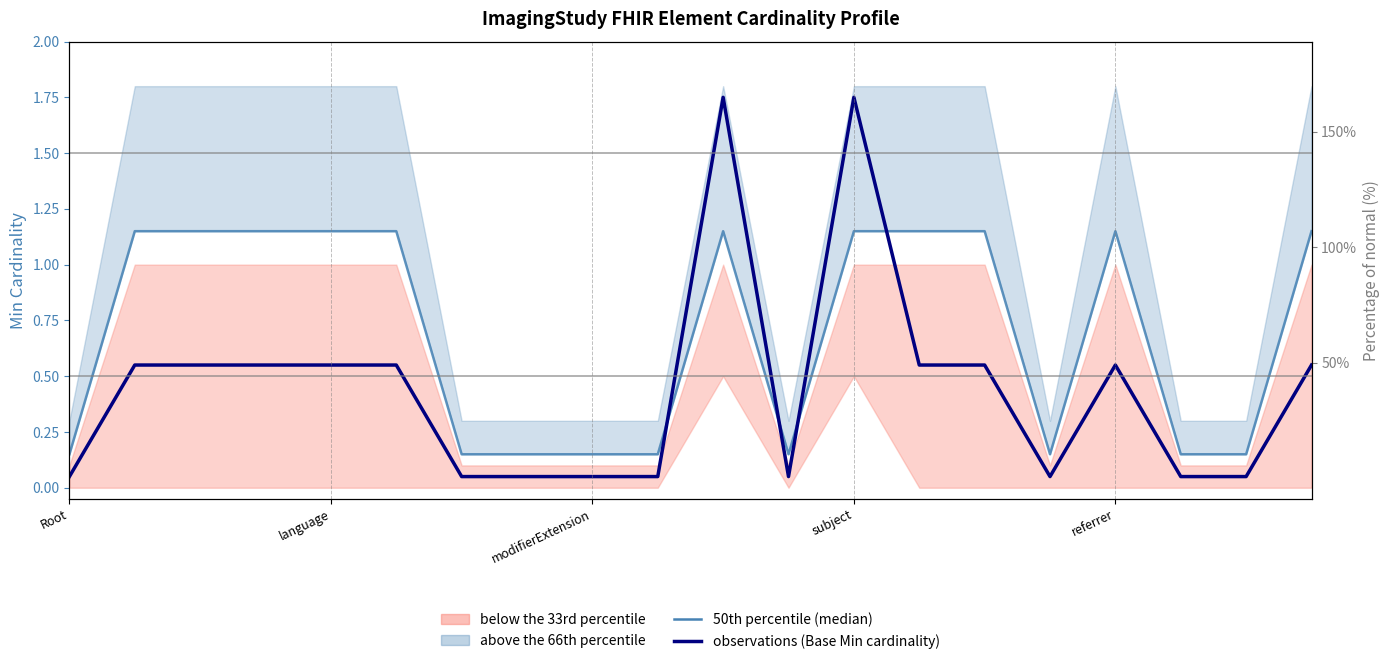

Count the 50th percentile (median) values in the range 0 to 1.

9